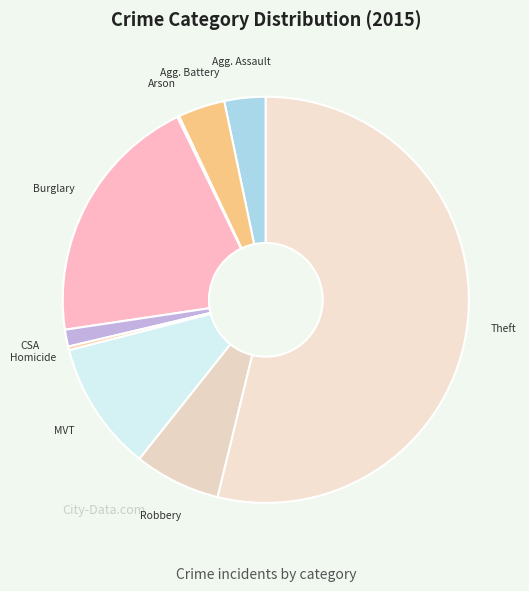

What is the largest slice in the pie chart?

Theft